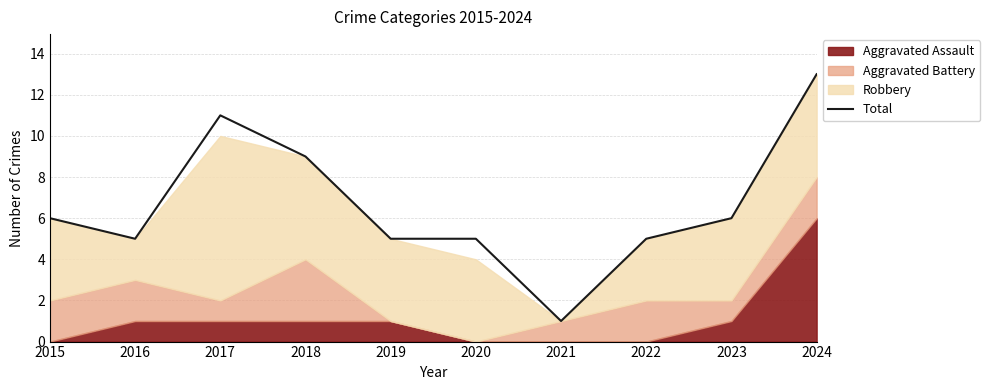

What is the minimum value shown in the chart?

1